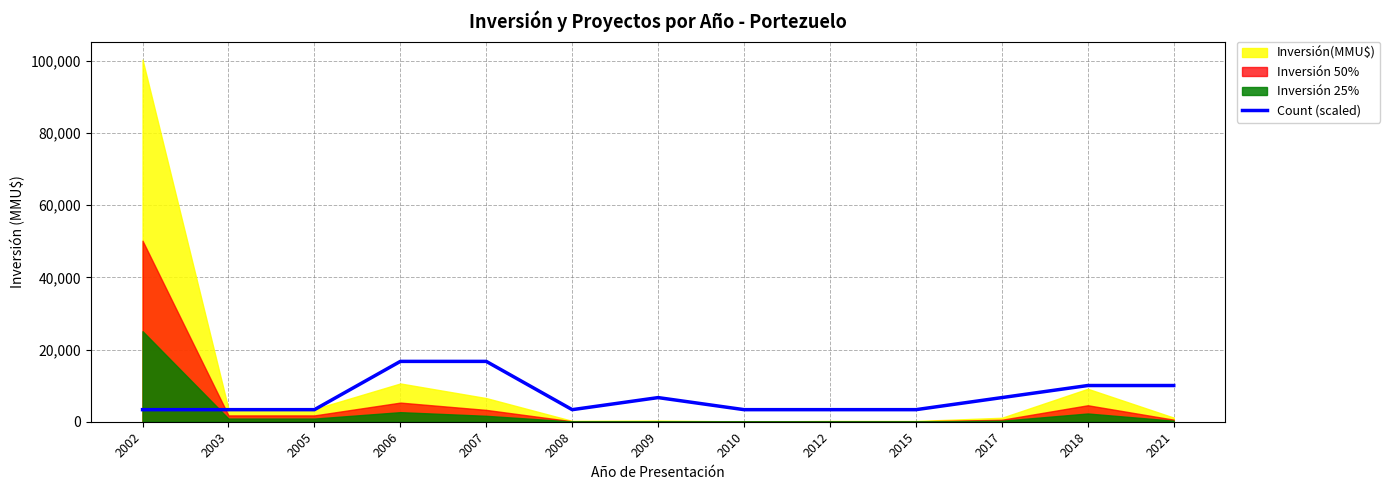

What is the ratio of the value at 2012 to the value at 2015?

1.0